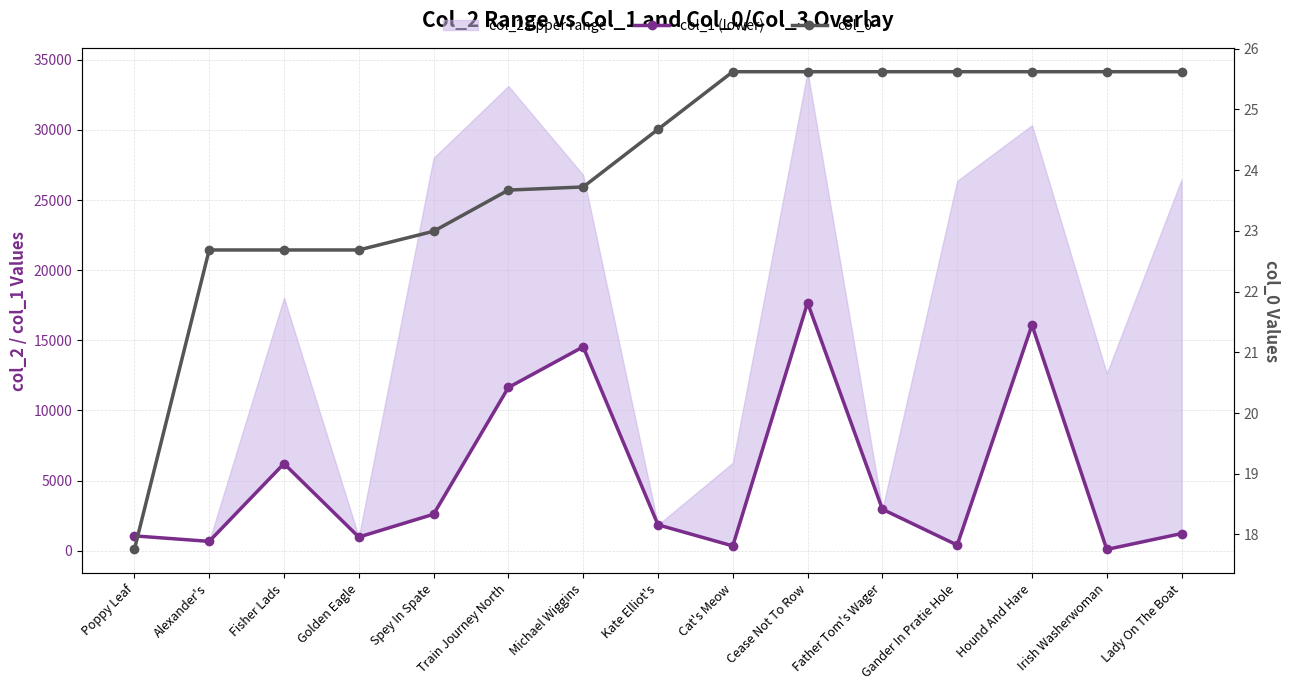

Is it true that col_1 (lower) equals 1528.2 at Poppy Leaf?

False